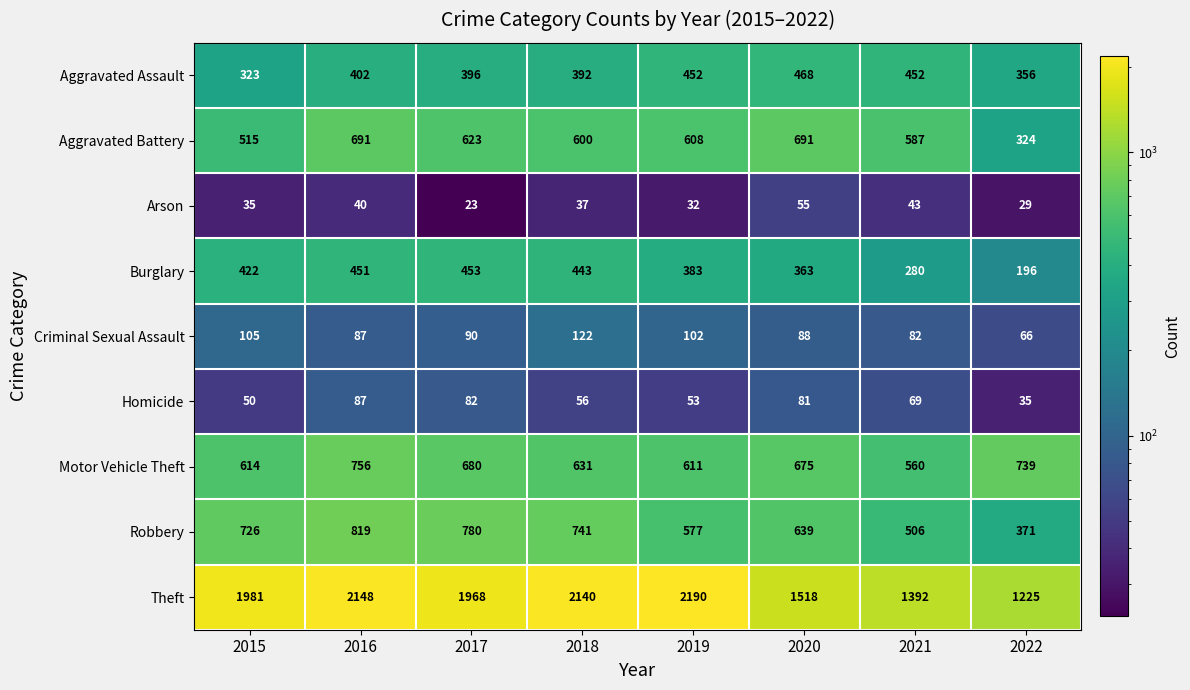

At which category is the sum across all series the highest?

2016